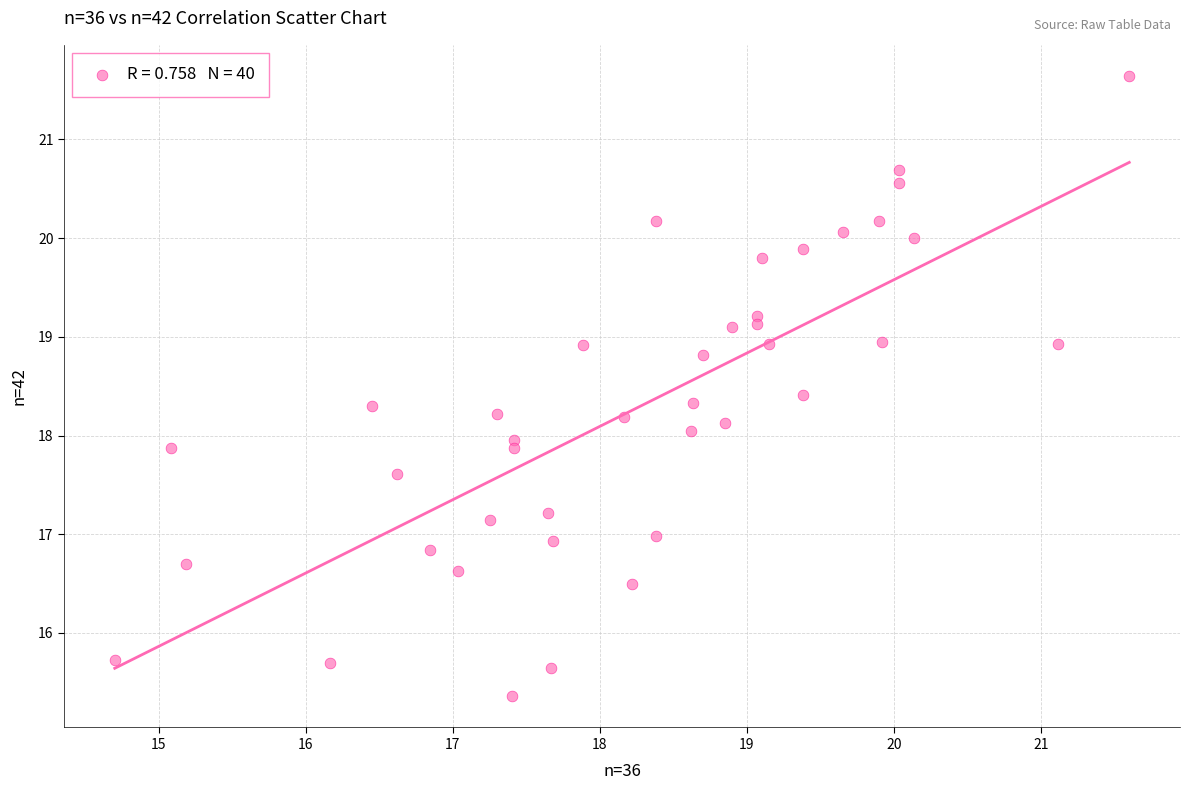

What is the range of X values (max minus min)?

6.9